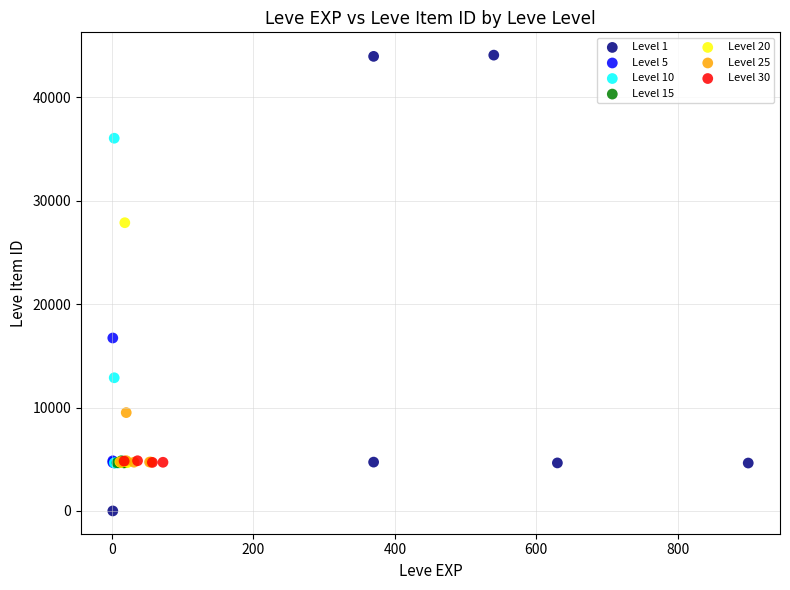

Which series reaches the minimum Y coordinate?

Level 1